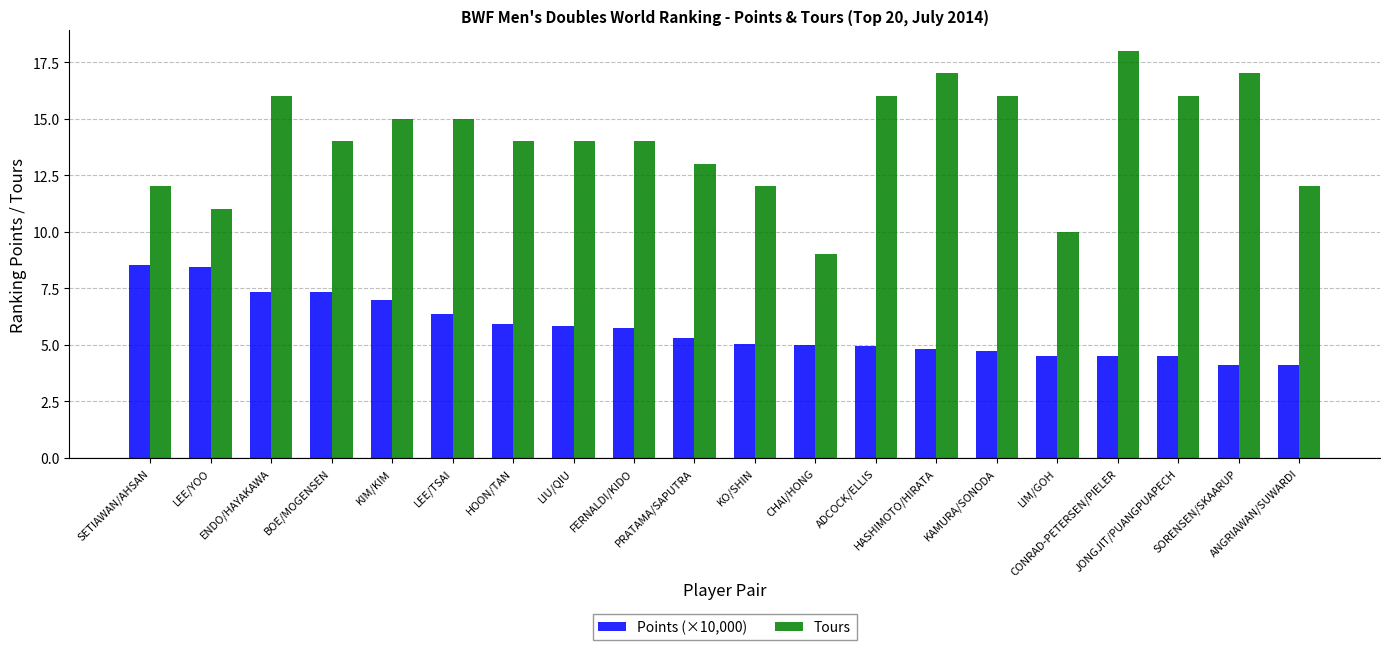

What is the lowest value of the Tours series?

9.0